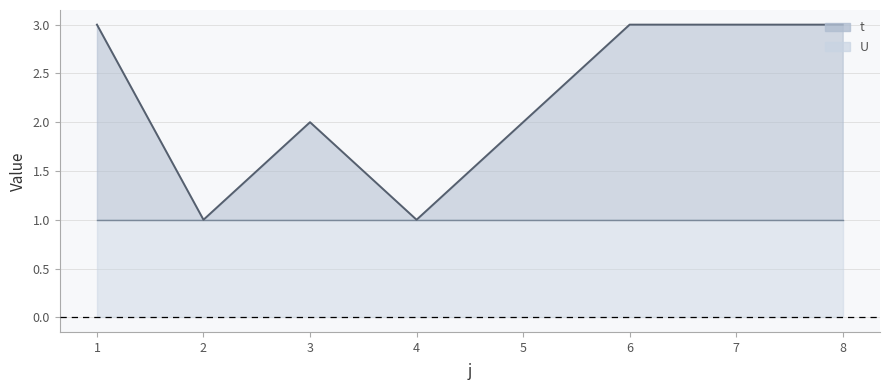

Which label corresponds to the largest value in the chart?

1